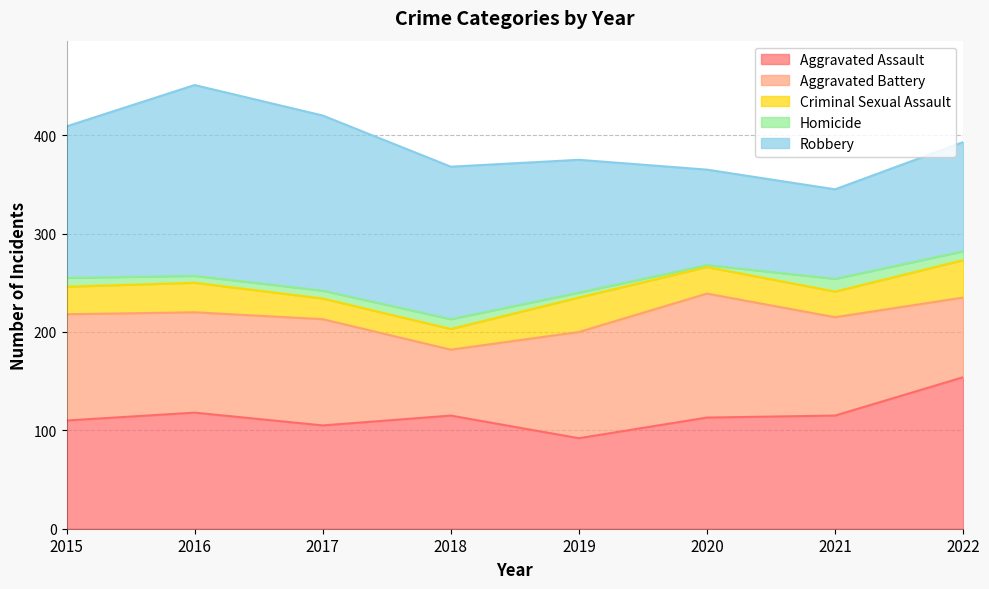

What is the greatest value displayed?

194